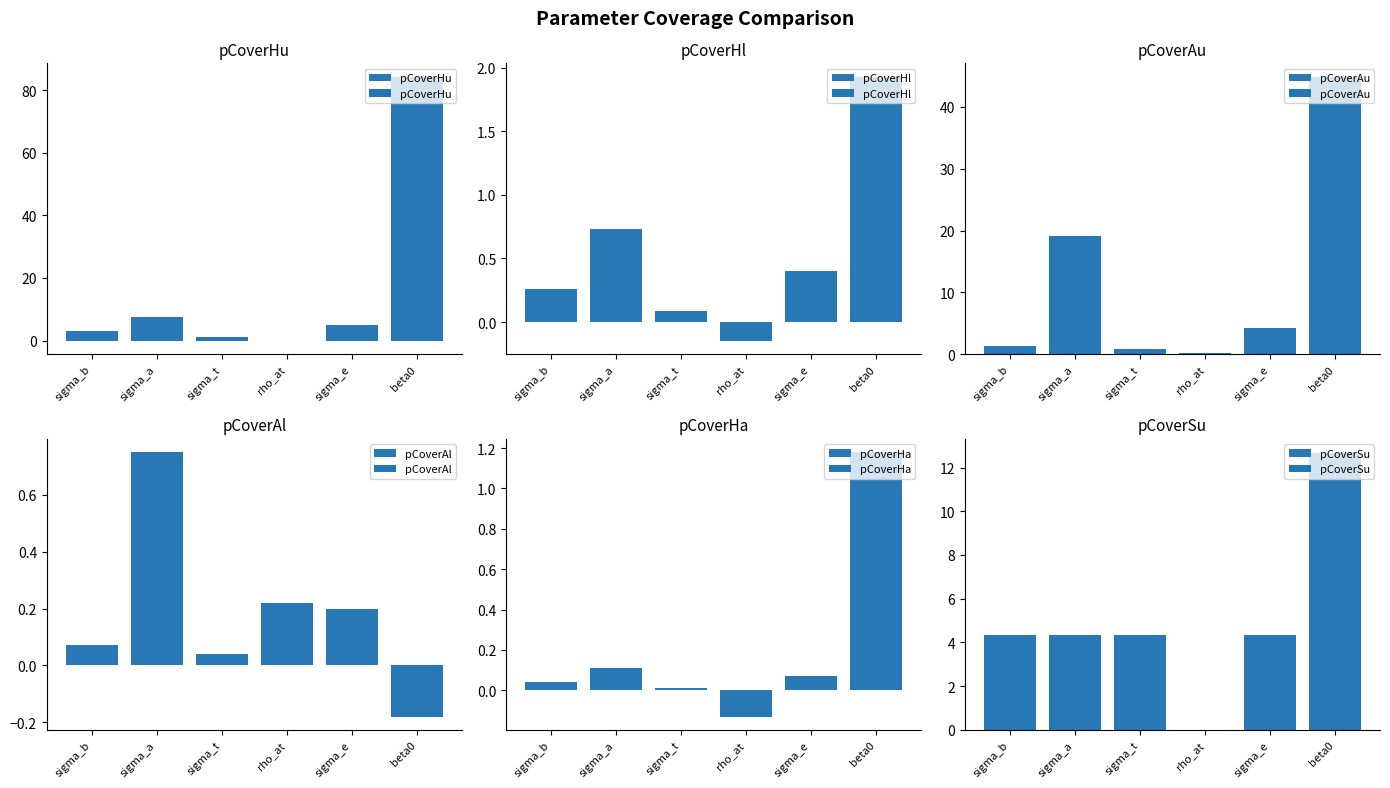

How many data points does each series have?

6